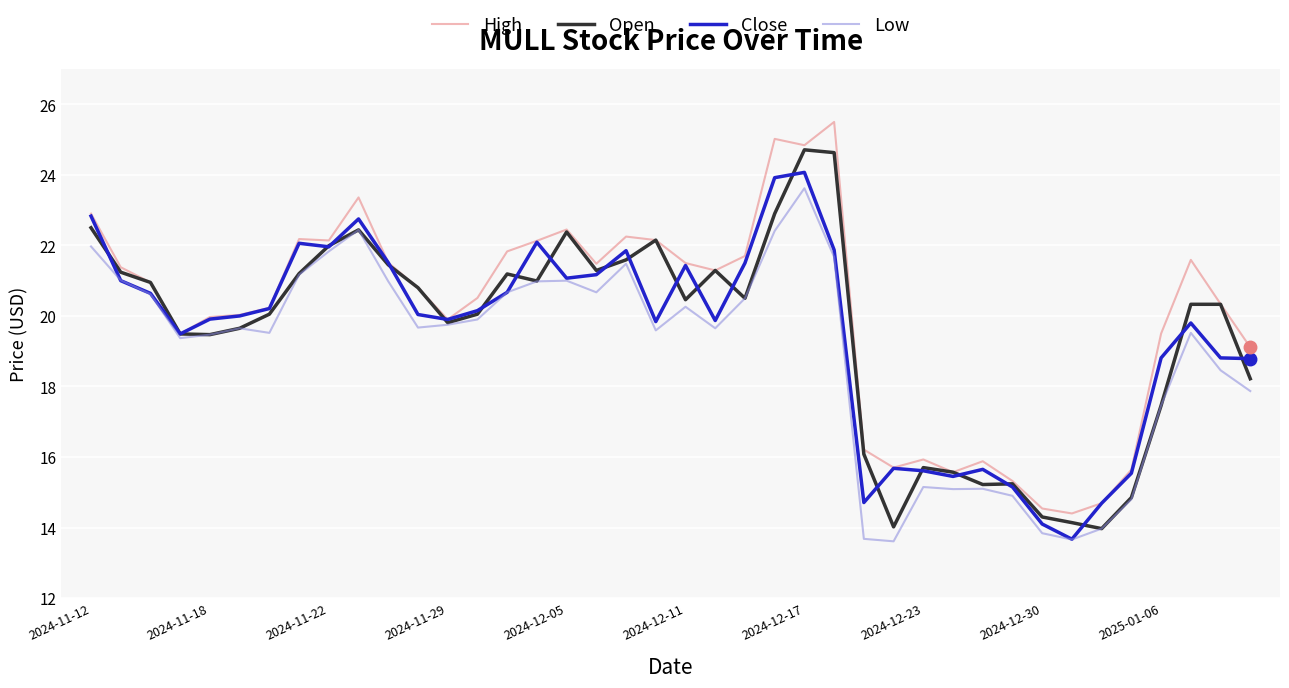

How many categories are shown in the chart?

40